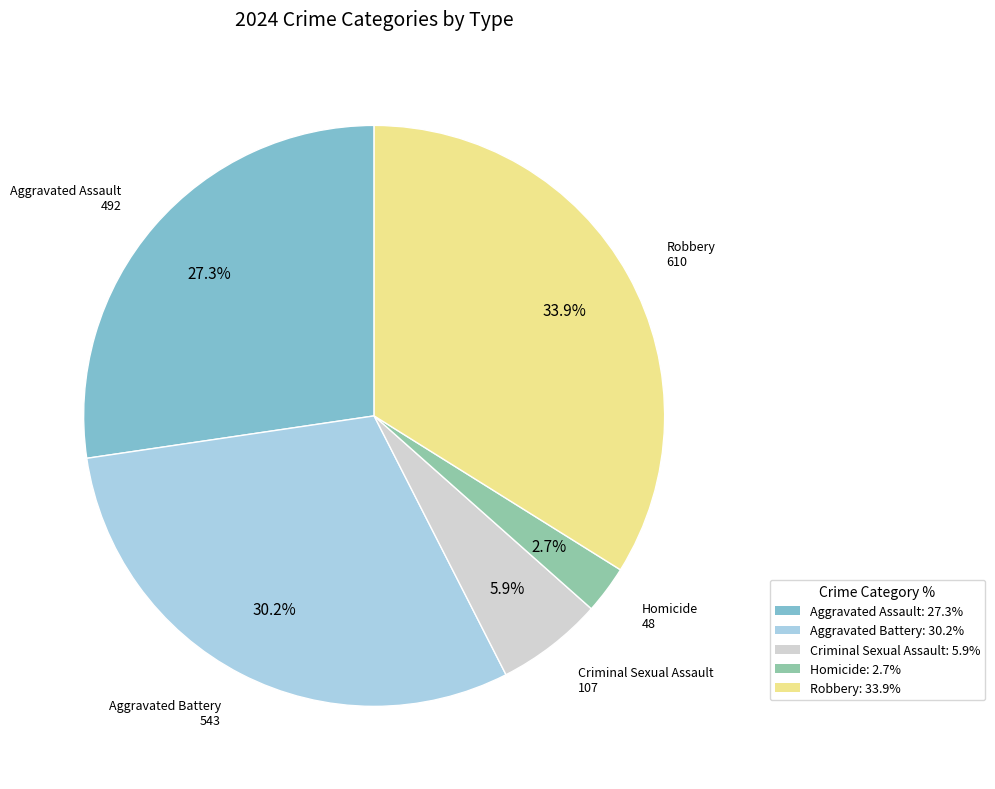

To the nearest percent, what is the average slice percentage?

20%